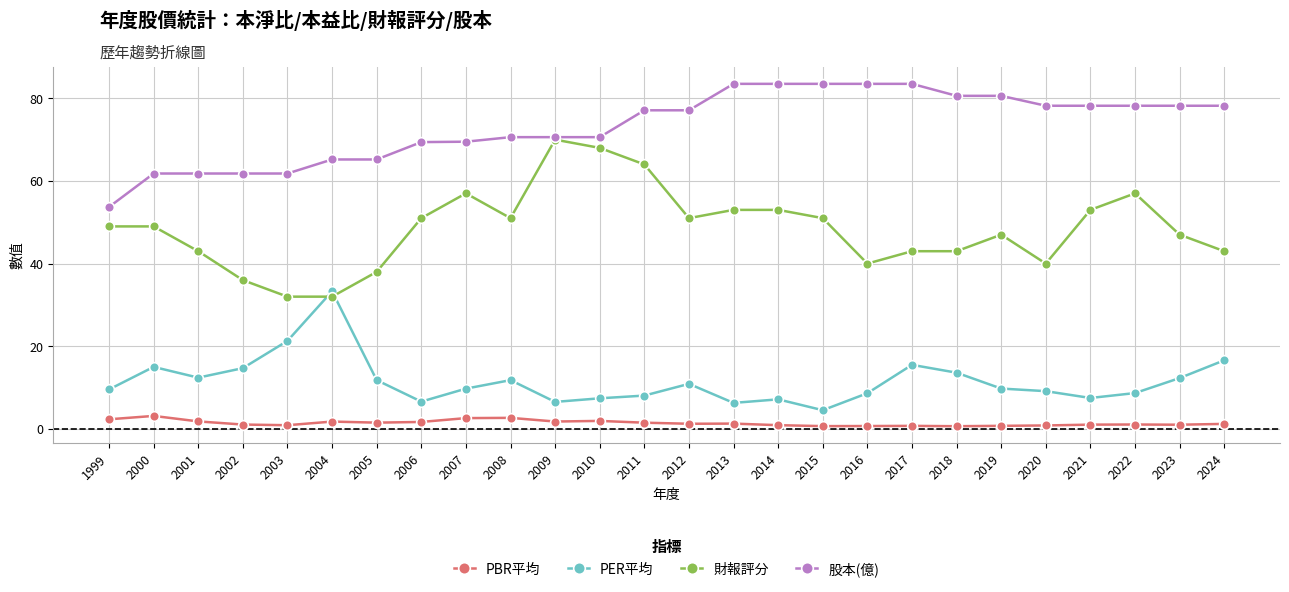

The value of 財報評分 at 2005 is 38.0. True or false?

True